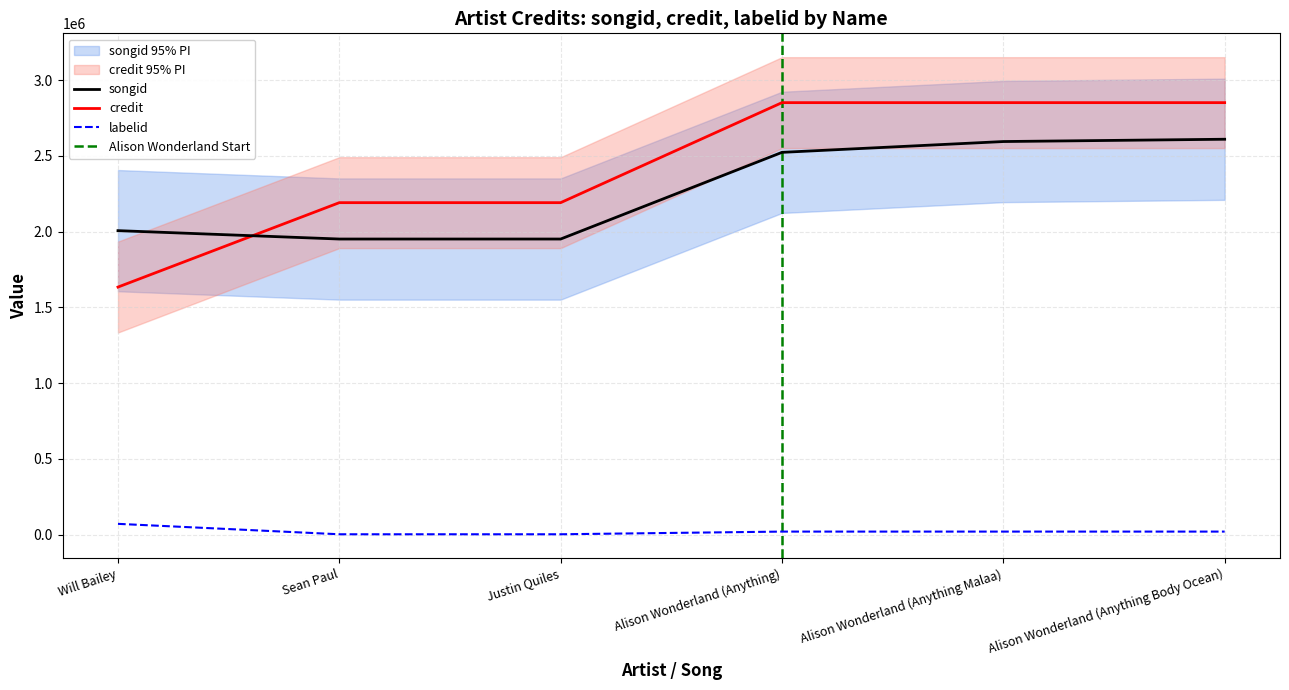

What position from the left is Will Bailey?

1